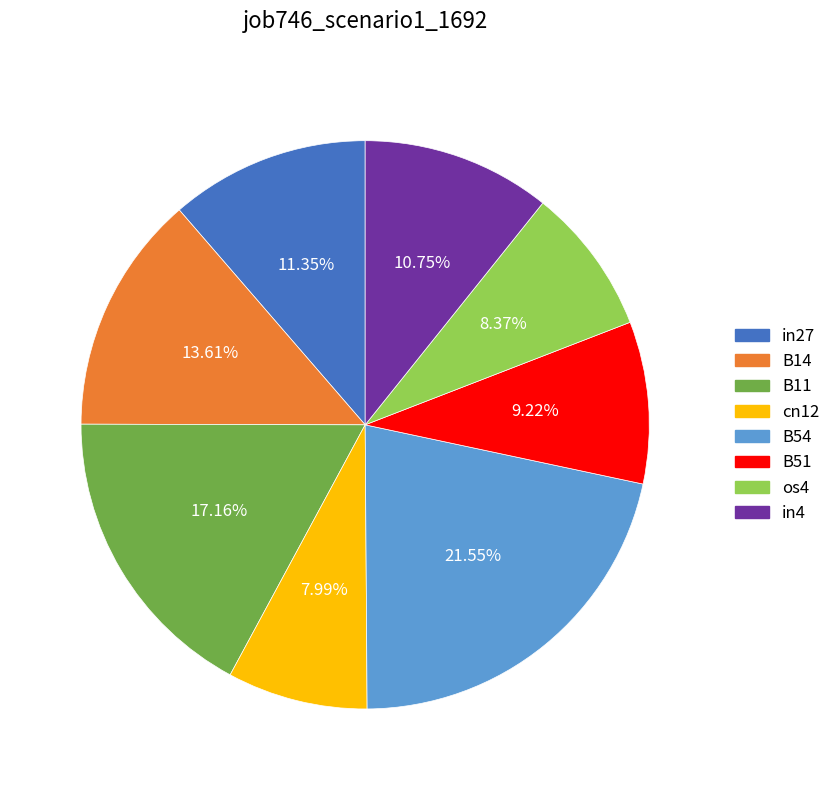

To the nearest percent, what is the average slice percentage?

12%